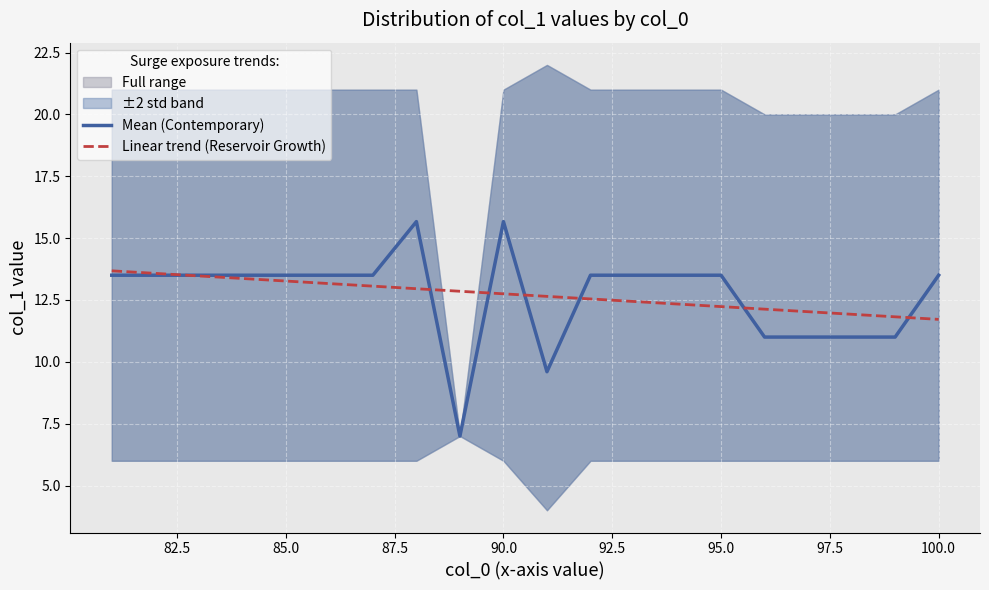

What is the difference between the second highest and minimum values in the Linear trend (Reservoir Growth) series?

1.9